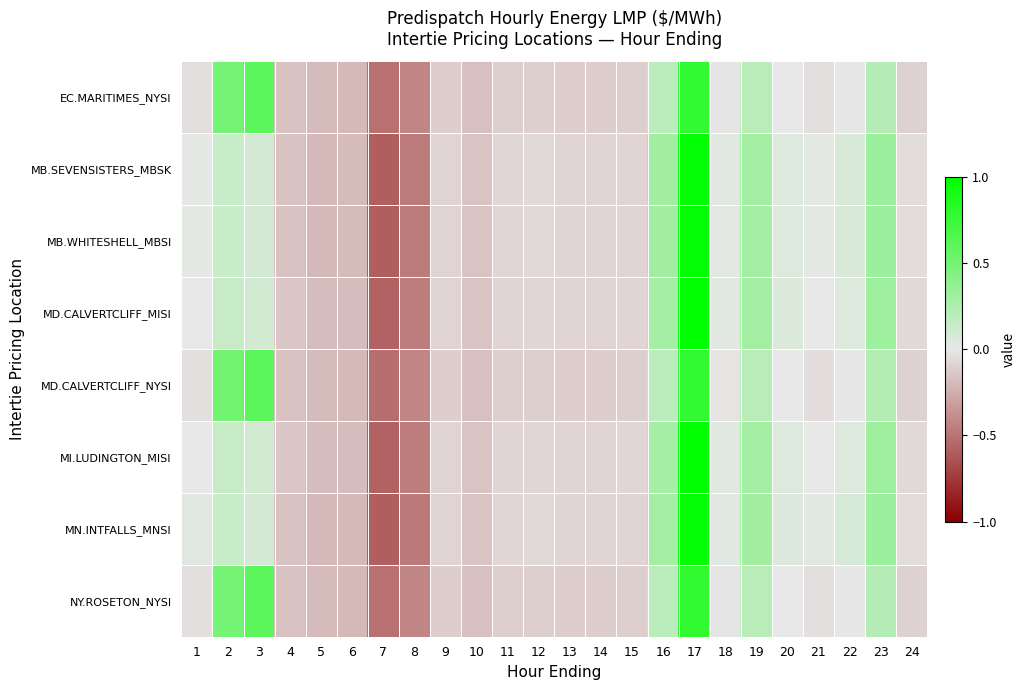

What is the maximum value shown in the chart?

1.0